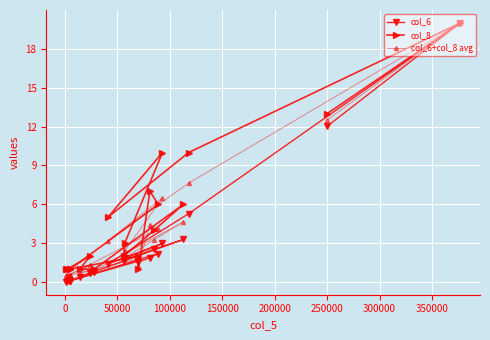

In col_8, how many points are higher than both neighbors (excluding endpoints)?

6